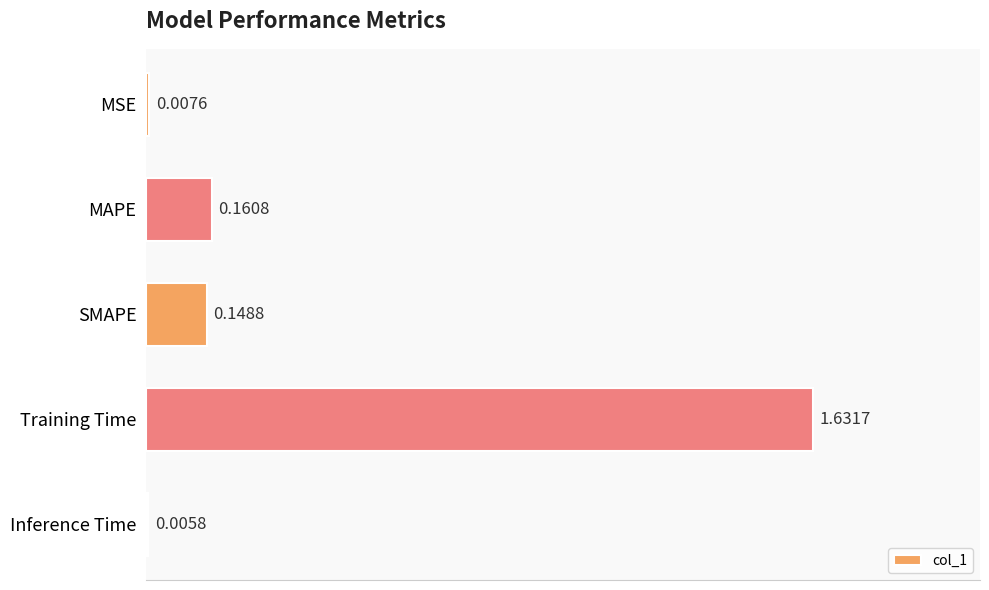

What is the sum of all values?

2.0